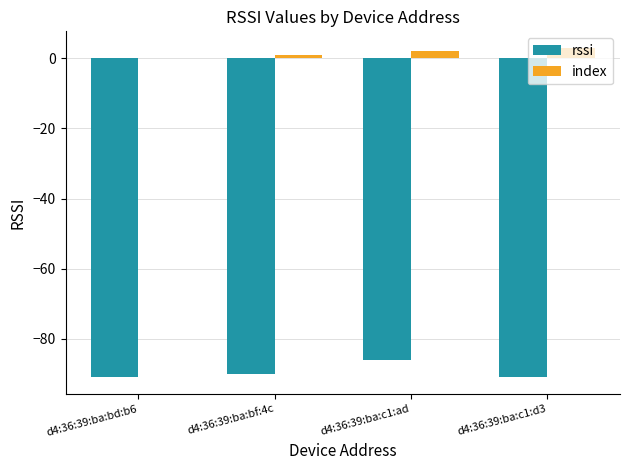

Which series changed the most between d4:36:39:ba:c1:ad and d4:36:39:ba:c1:d3?

rssi